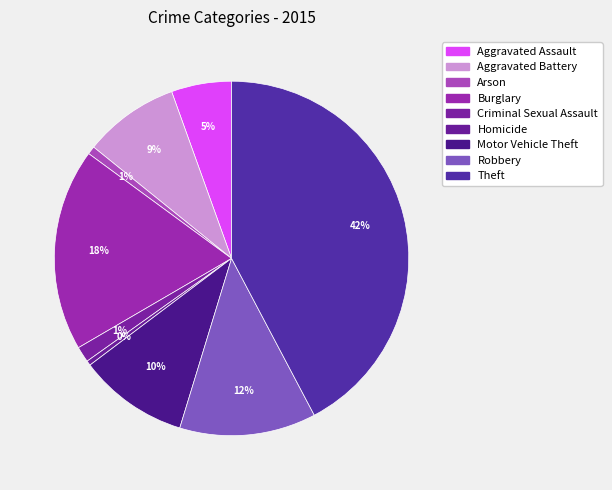

To the nearest percent, what percentage of the pie is Aggravated Assault?

5%